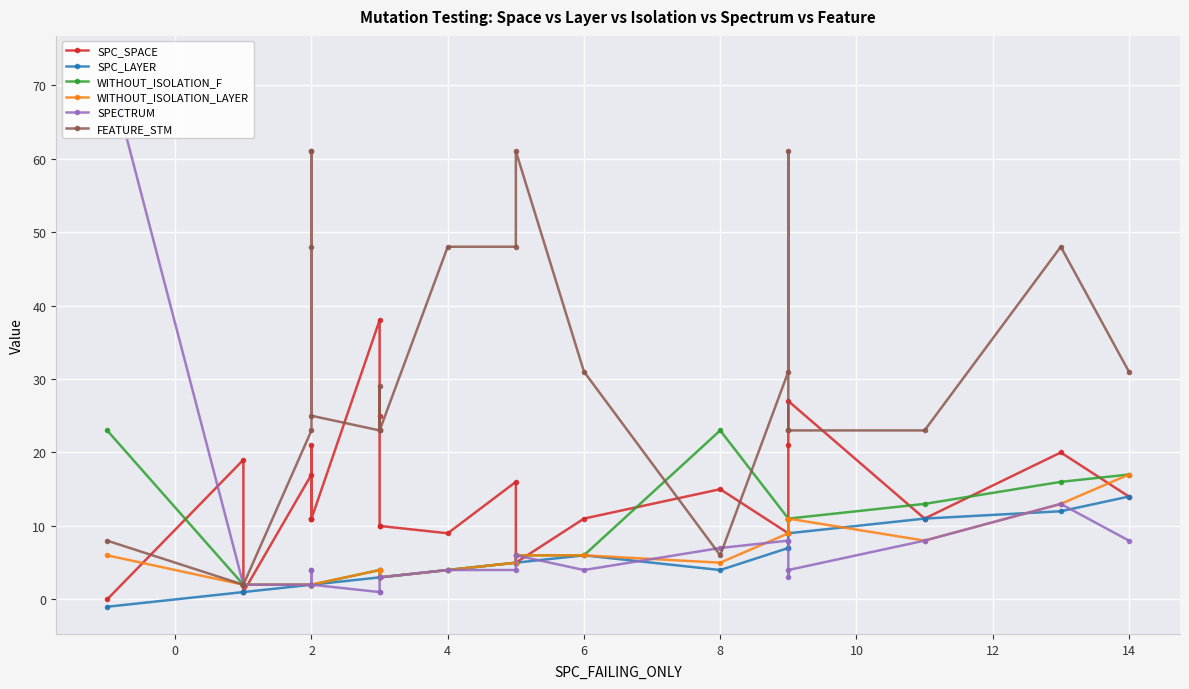

After their last crossing, which series has the higher values: WITHOUT_ISOLATION_F or SPC_SPACE?

WITHOUT_ISOLATION_F